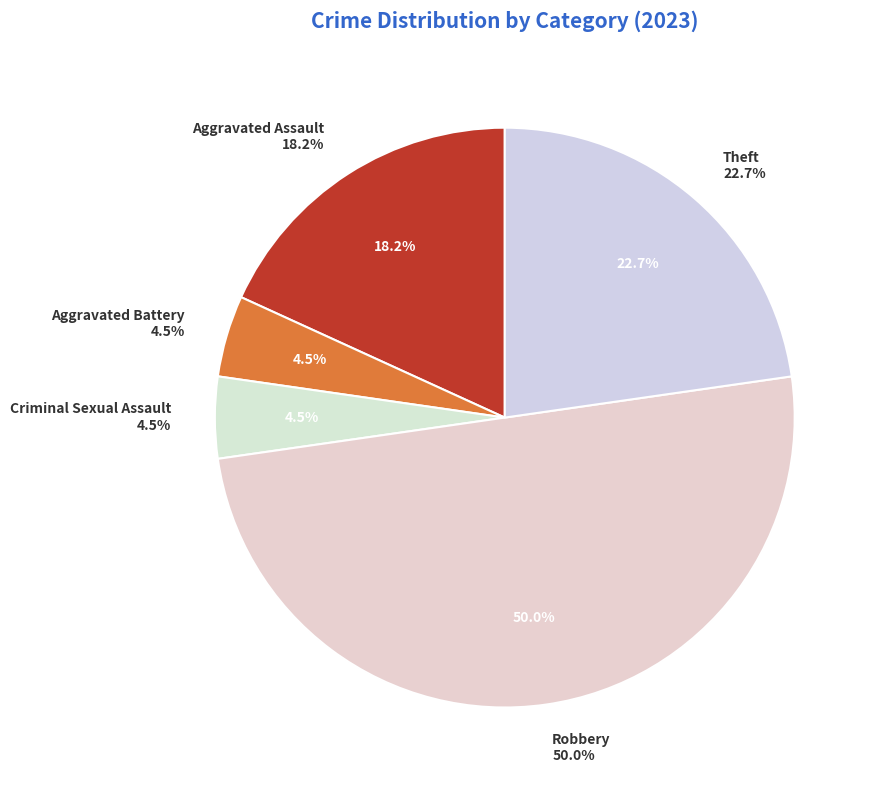

Approximately how many times larger is the value at Criminal Sexual Assault compared to Aggravated Battery?

1.0